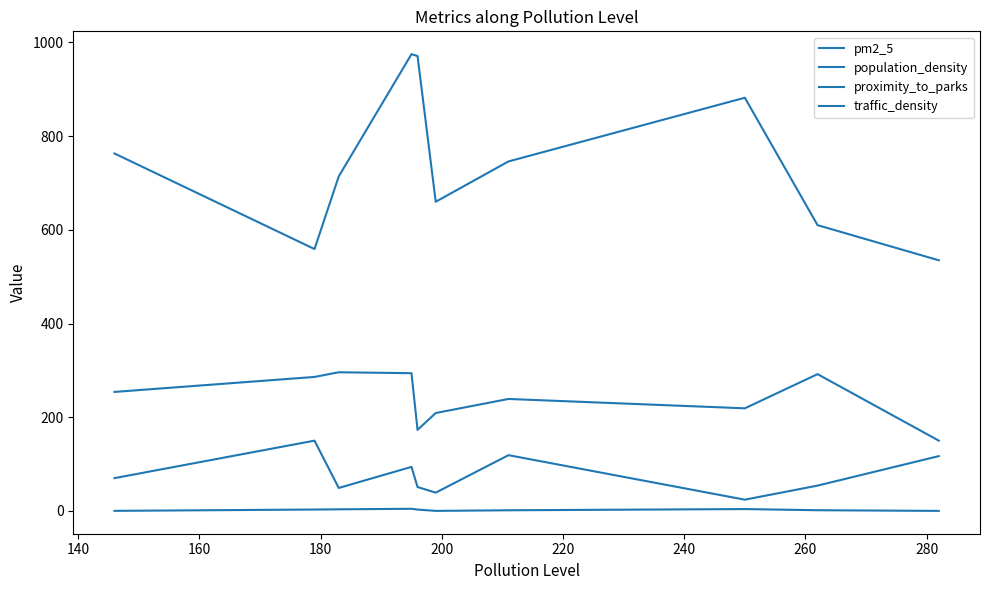

How many lines are shown in the chart?

4